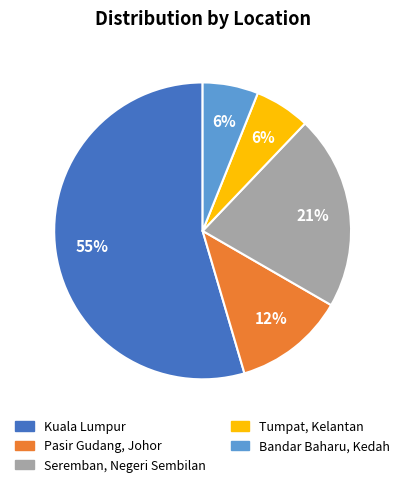

Which has a higher value, Seremban, Negeri Sembilan or Bandar Baharu, Kedah?

Seremban, Negeri Sembilan